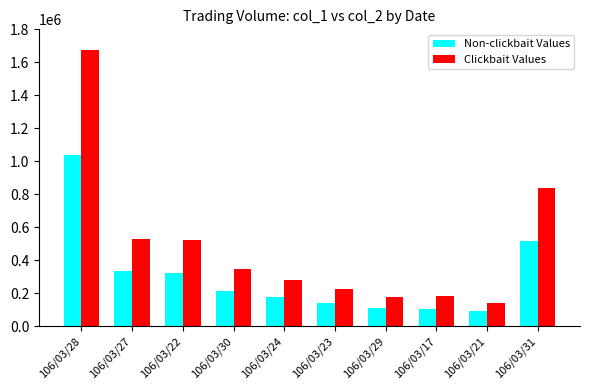

Where is Non-clickbait Values nearest to the value 564000?

106/03/31